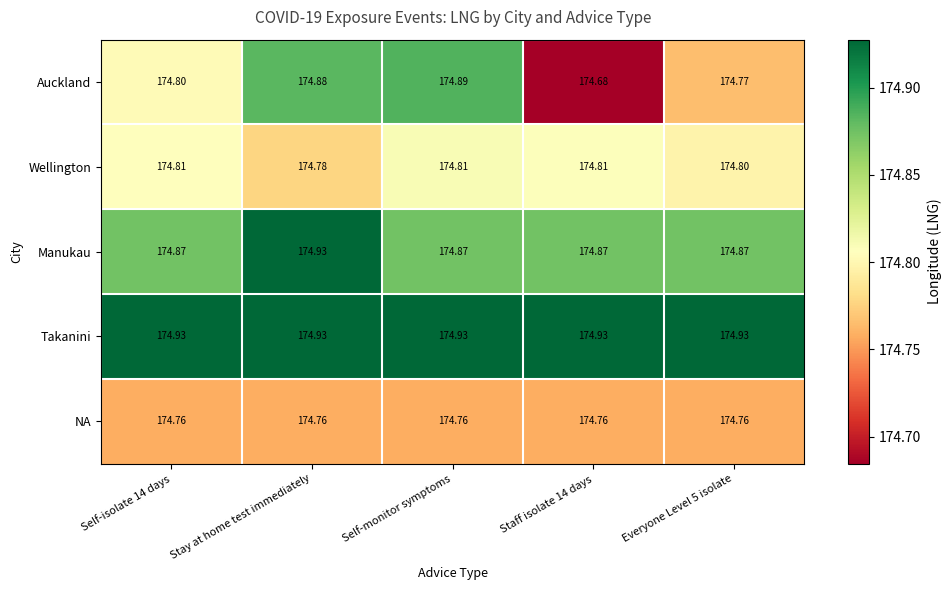

At which label is Wellington closest to 174?

Stay at home test immediately